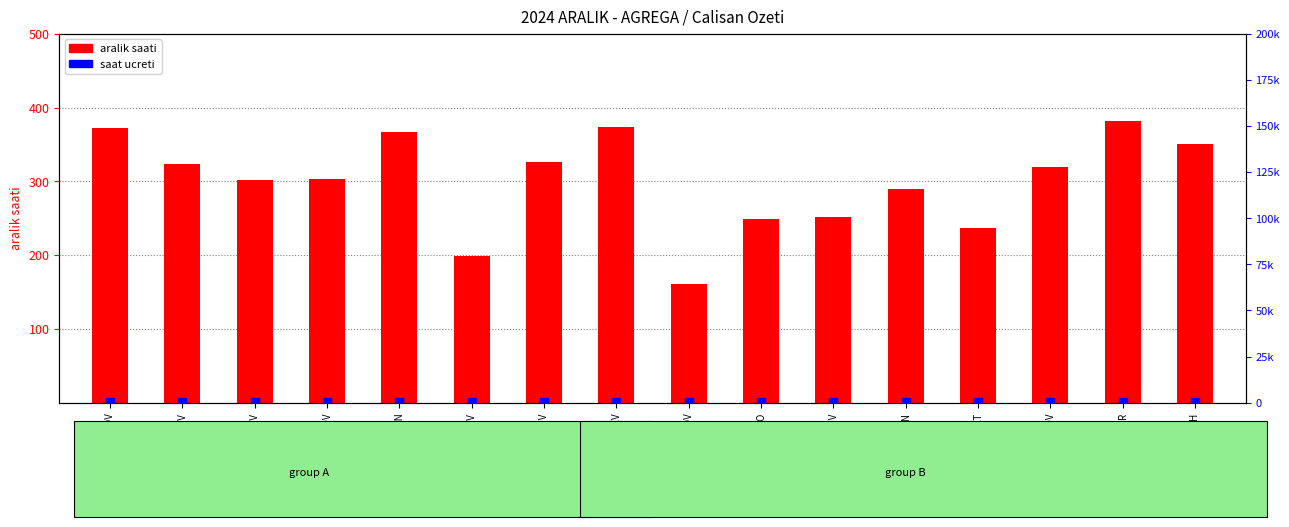

At which category is the sum across all series the highest?

MAMUR